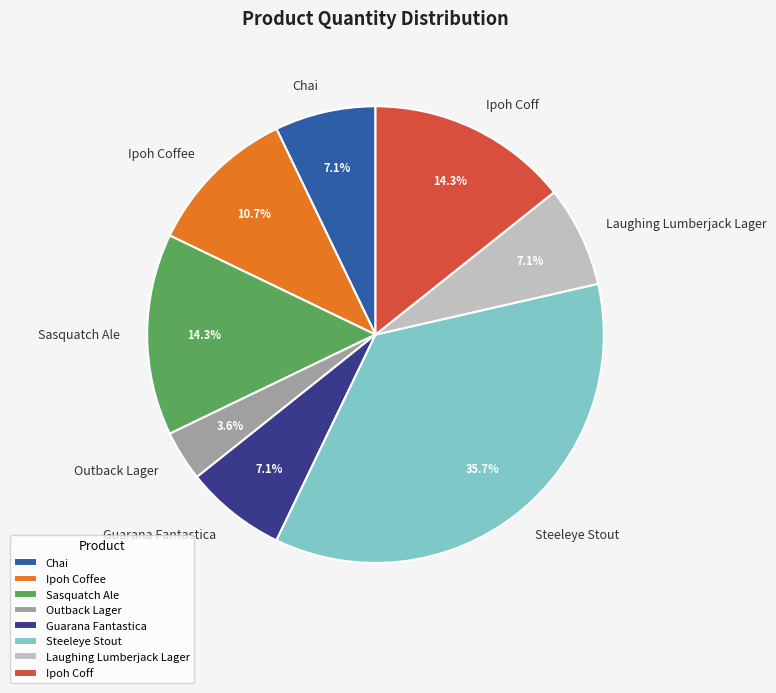

To the nearest percent, what is the difference between the Ipoh Coff and Ipoh Coffee slice percentages?

4%